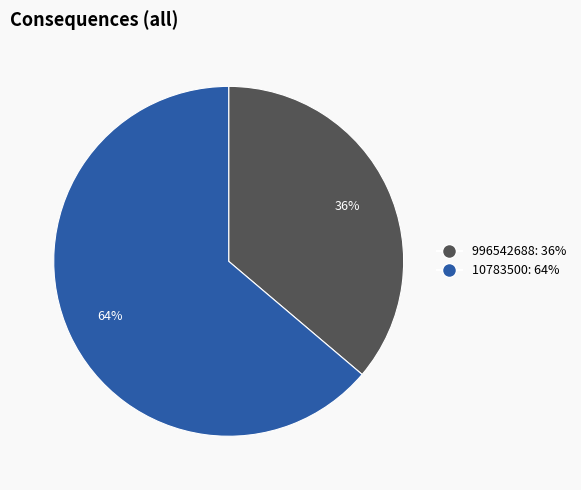

How many slices are in this pie chart?

2